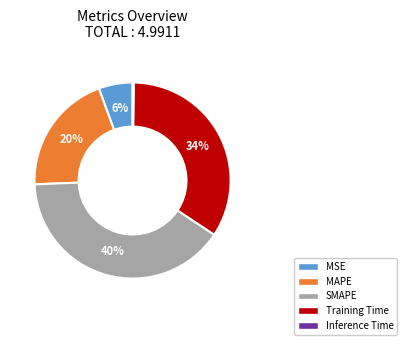

What percentage is the MAPE slice, to the nearest percent?

20%